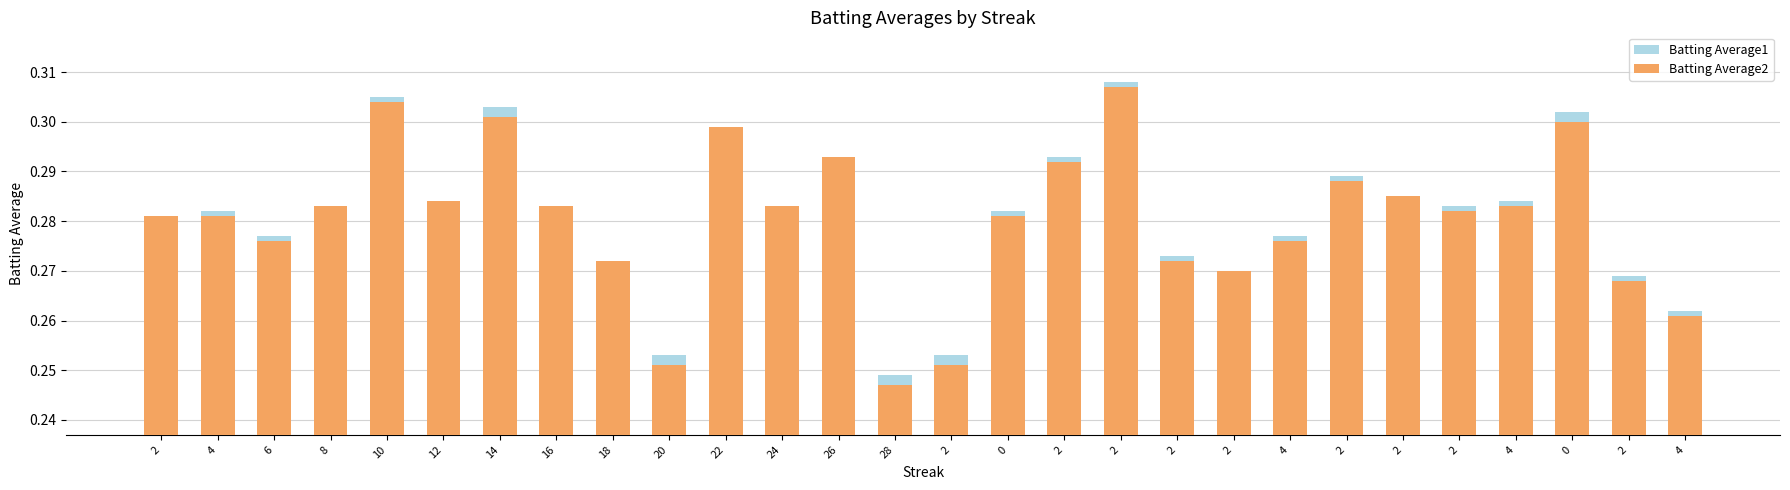

What is the lowest value of the Batting Average1 series?

0.2